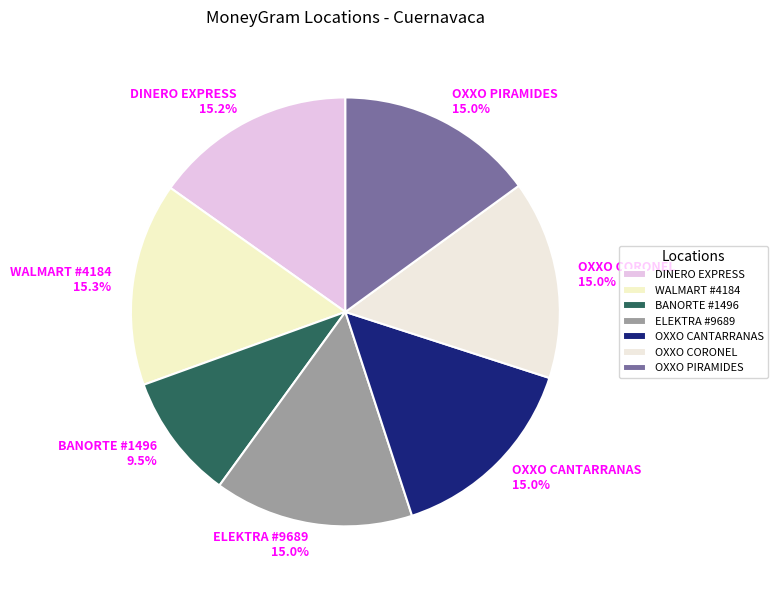

Approximately how many times larger is the value at DINERO EXPRESS compared to WALMART #4184?

1.0